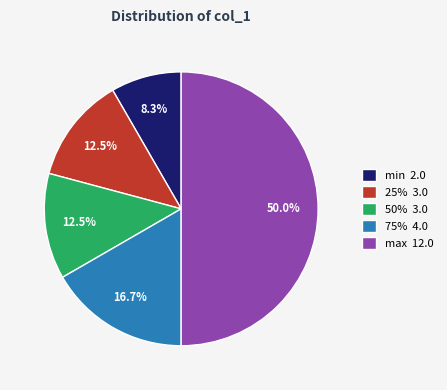

Combined, do 50% 3.0 and 75% 4.0 account for over 50%?

No